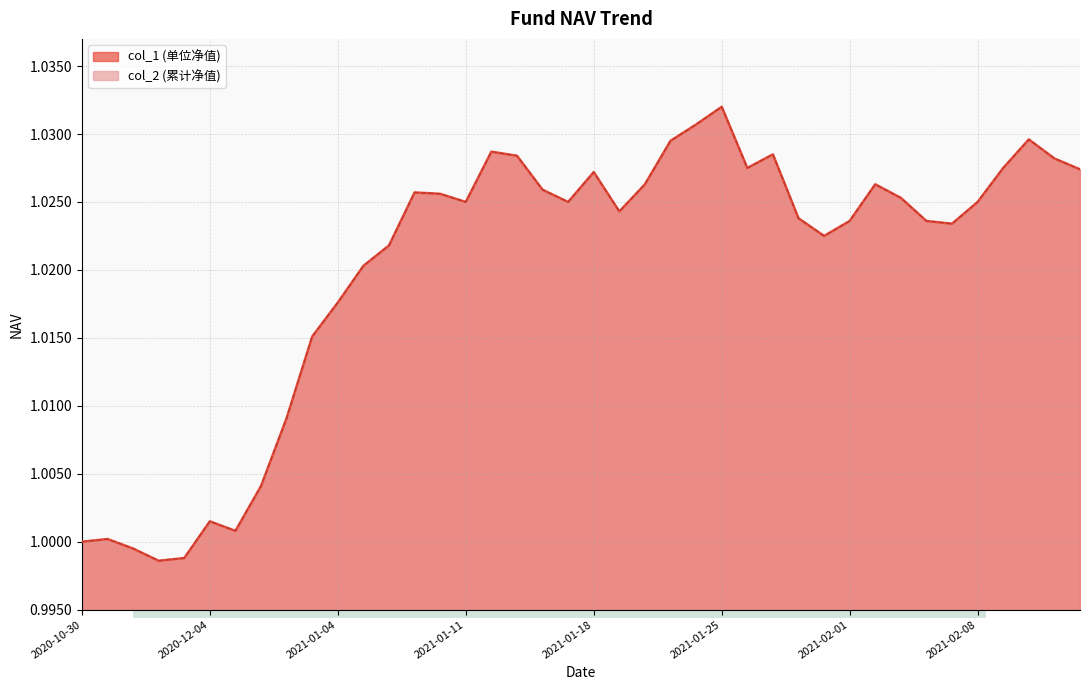

What is the sum of all col_2 values?

40.8